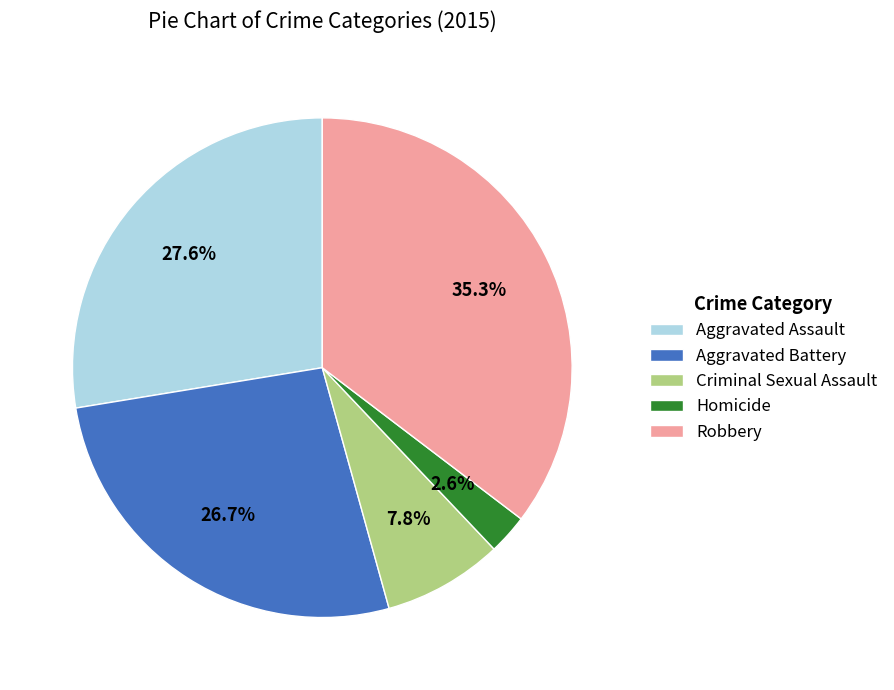

The Aggravated Assault slice represents 18% of the pie. True or false?

False